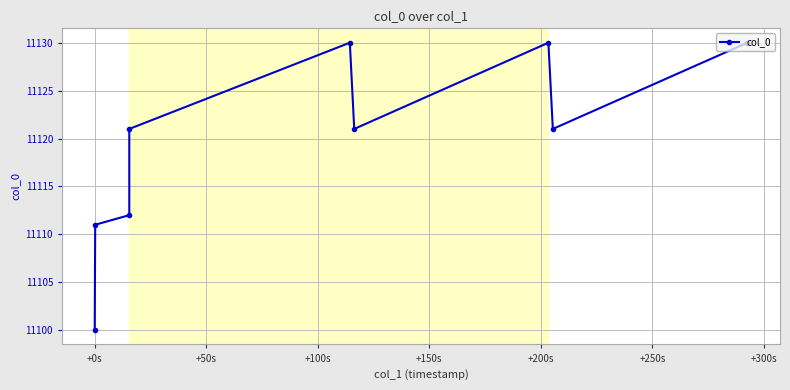

What is the difference between the second highest and minimum values?

30